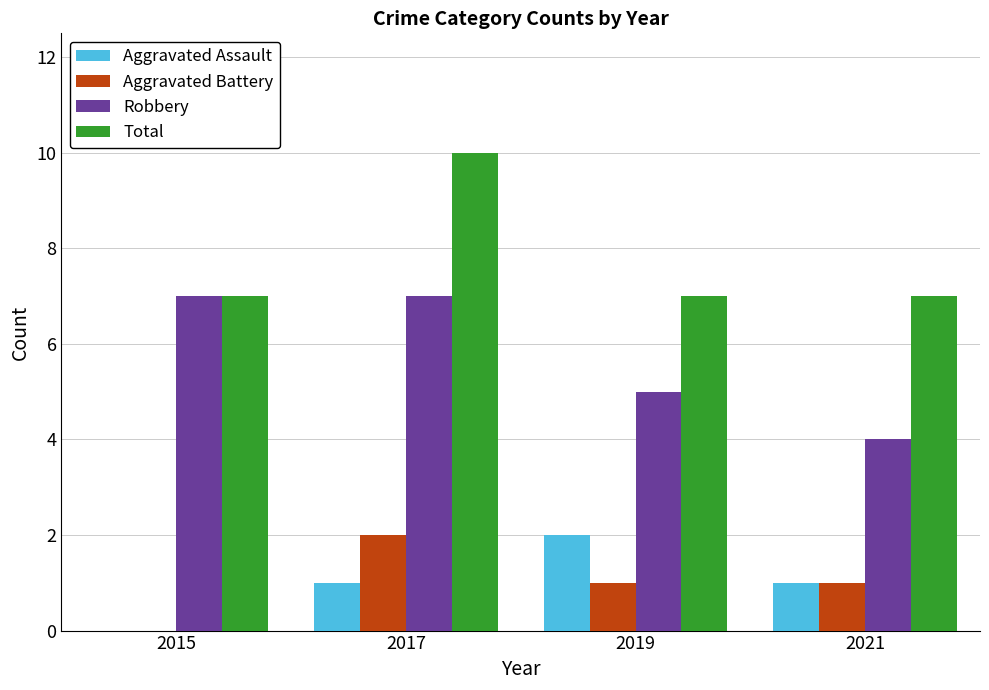

Reading right to left, extract all data points from this chart.

Aggravated Assault: 2021=1	2019=2	2017=1	2015=0
Aggravated Battery: 2021=1	2019=1	2017=2	2015=0
Robbery: 2021=4	2019=5	2017=7	2015=7
Total: 2021=7	2019=7	2017=10	2015=7